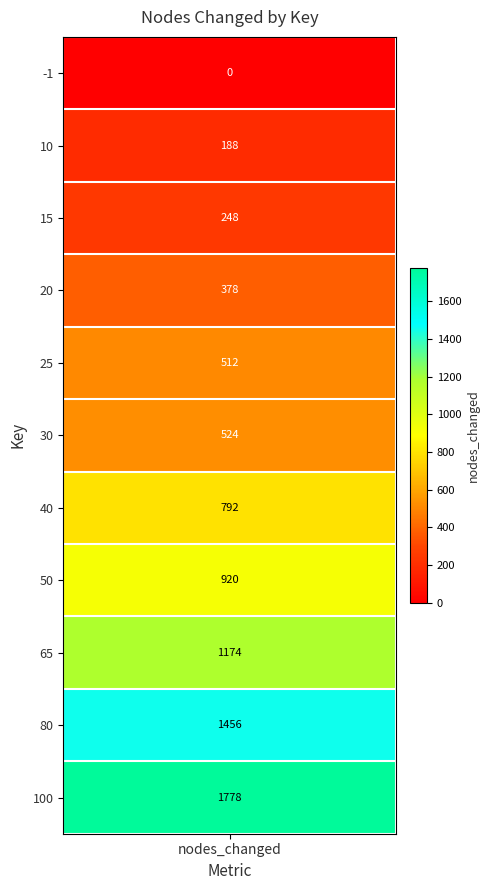

At which label is the value closest to 889?

key=50